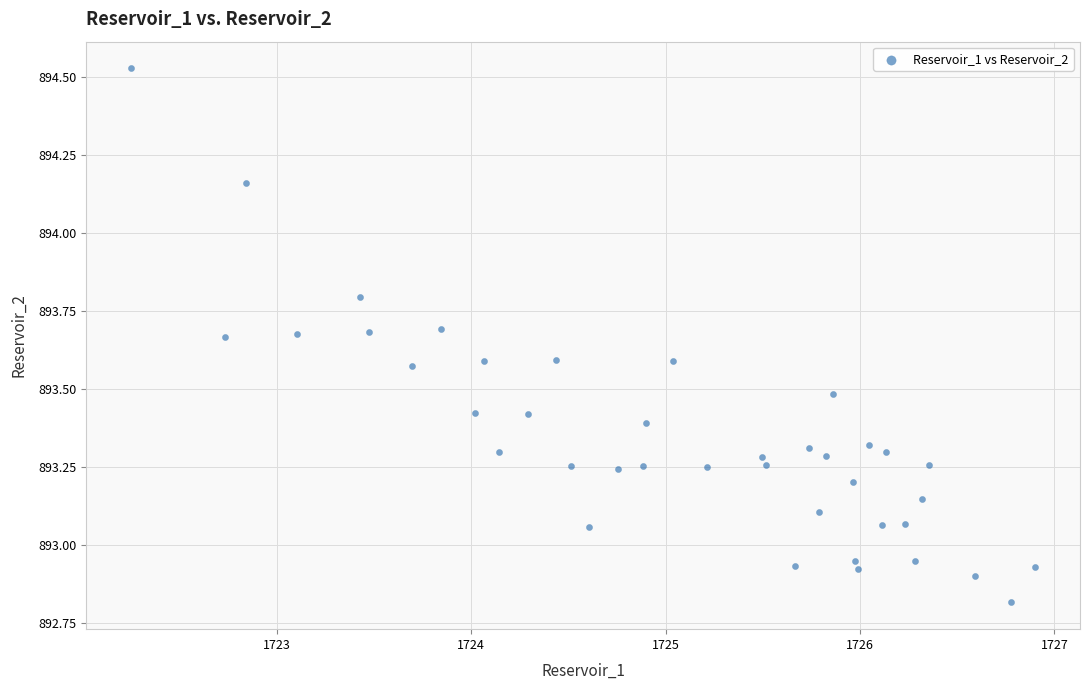

What is the range of Y values (max minus min)?

1.7